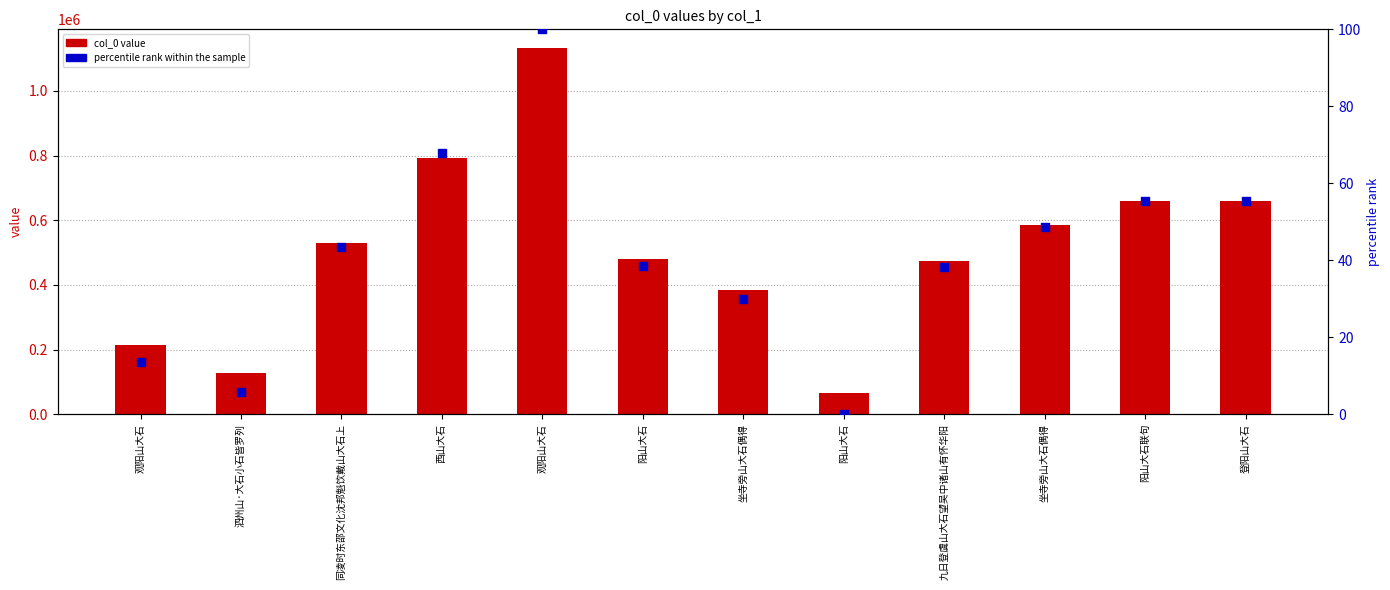

At which category is the sum across all series the highest?

观阳山大石